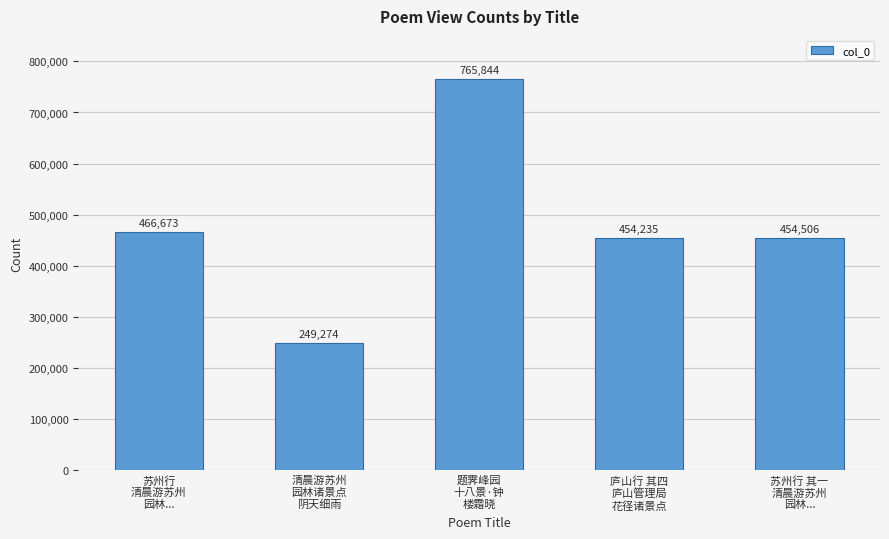

Rank the categories by value from lowest to highest.

清晨游苏州
园林诸景点
阴天细雨, 庐山行 其四
庐山管理局
花径诸景点, 苏州行 其一
清晨游苏州
园林..., 苏州行
清晨游苏州
园林..., 题霁峰园
十八景·钟
楼霜晓